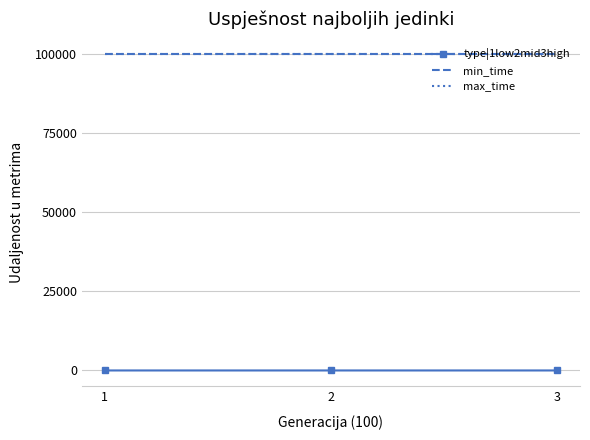

How many categories are shown in the chart?

3